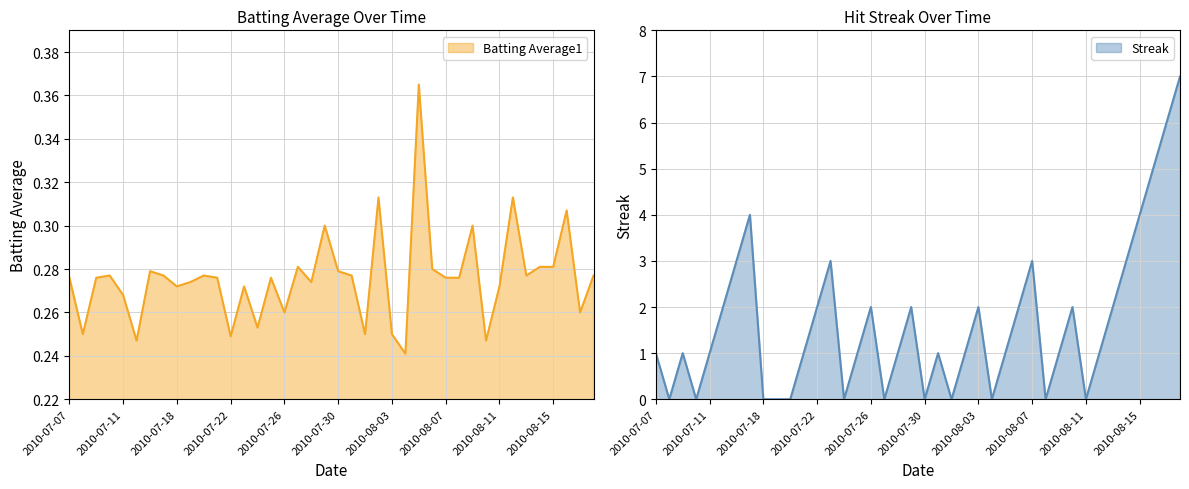

What position from the right is 2010-07-10?

37